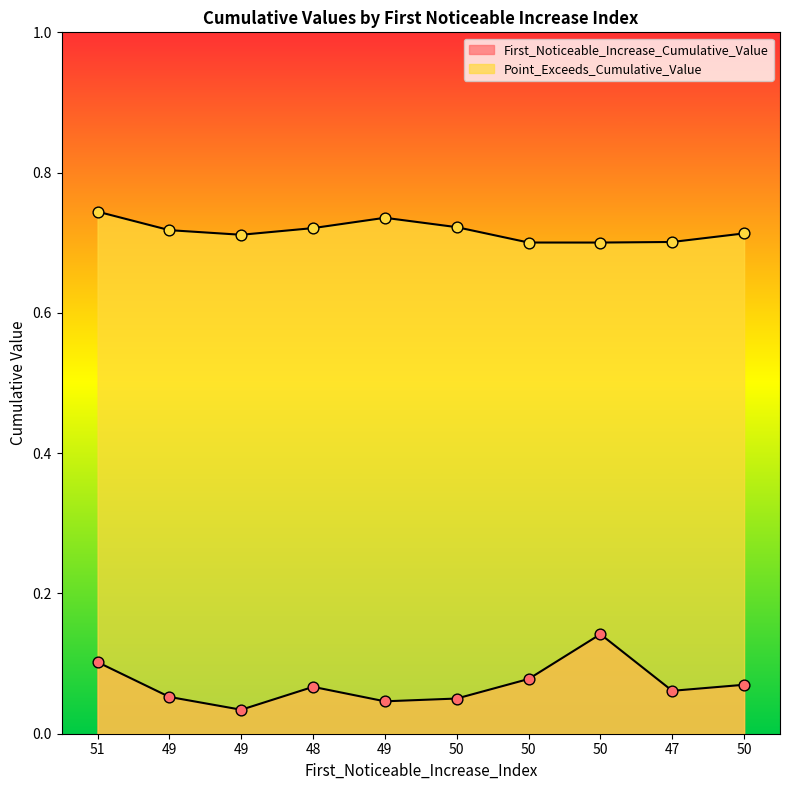

At how many categories does at least one series exceed 0?

10